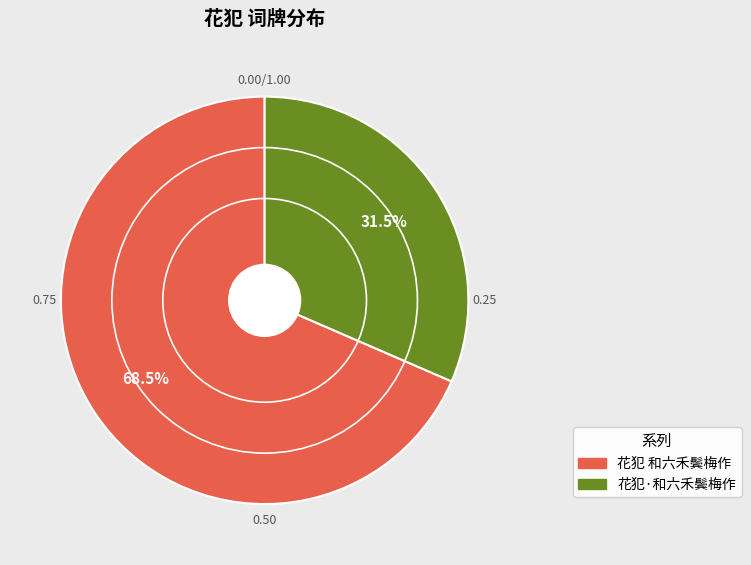

Combined, what portion of the pie is 花犯 和六禾鬓梅作 and 花犯·和六禾鬓梅作?

100.0%